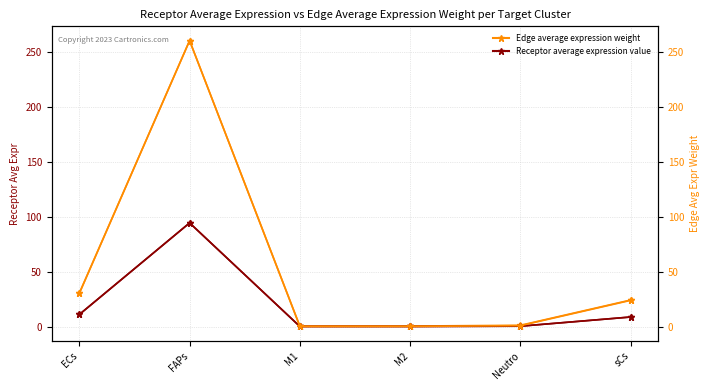

Is it true that Edge average expression weight equals 0.6 at M2?

True